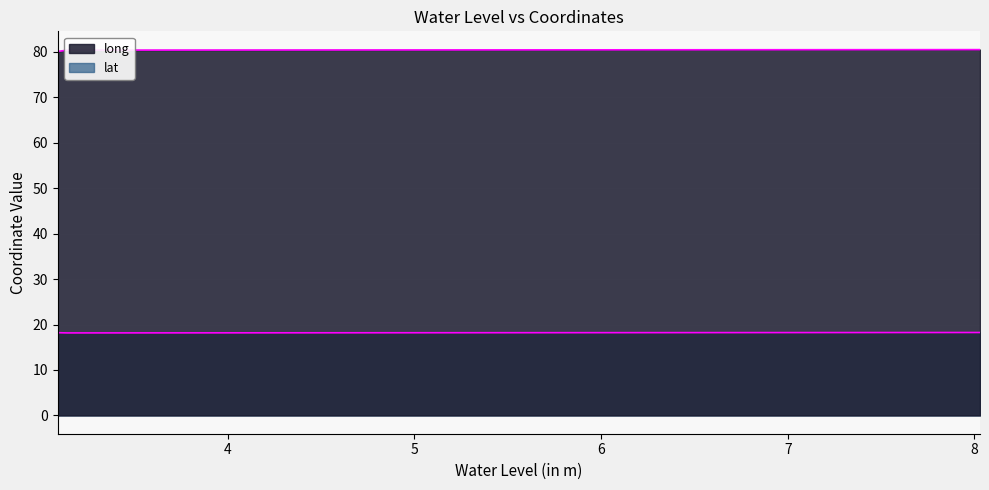

What is the difference between the lat values at 3.14 and 8.03?

0.1